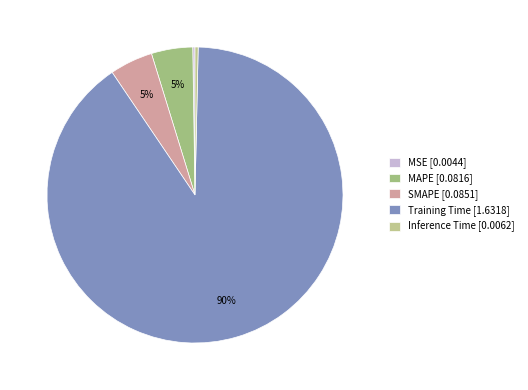

How many segments does this pie chart have?

5